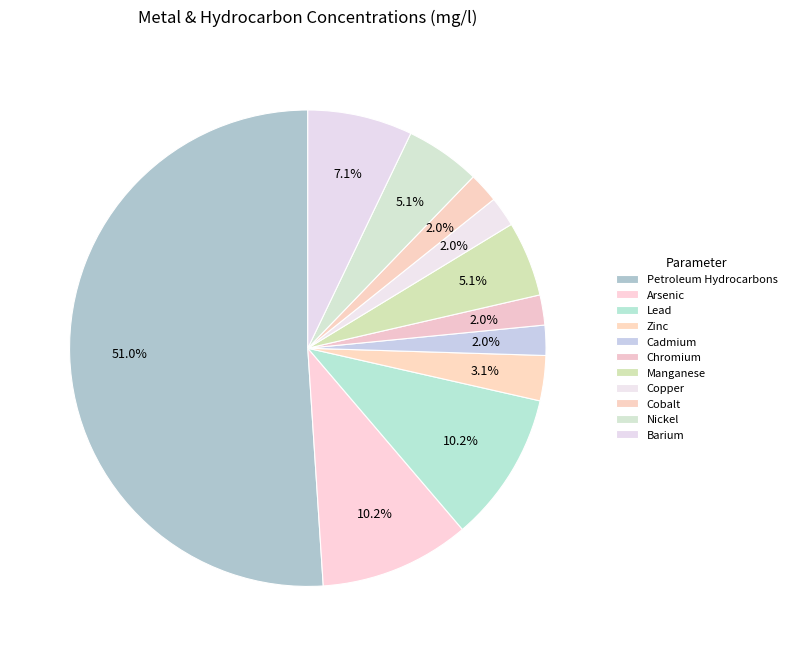

How many slices are in this pie chart?

11